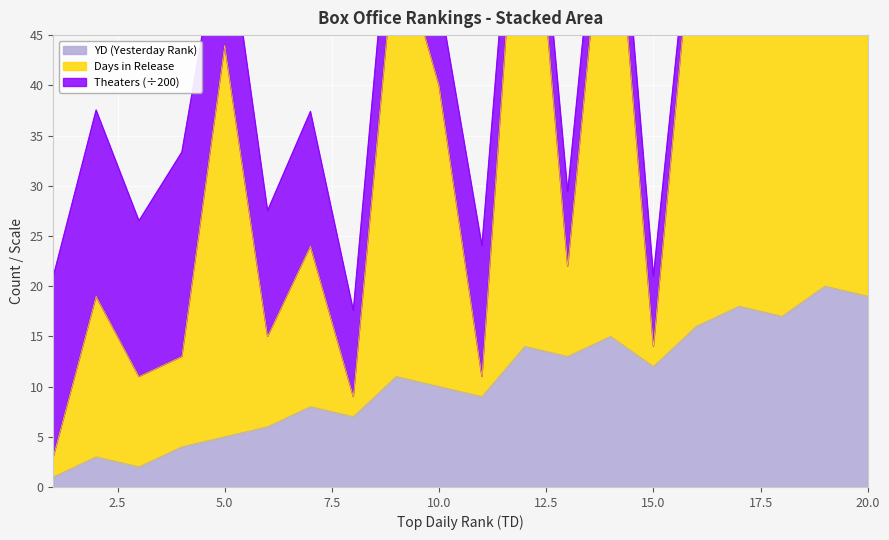

Does the chart display data point markers on the line(s)?

No